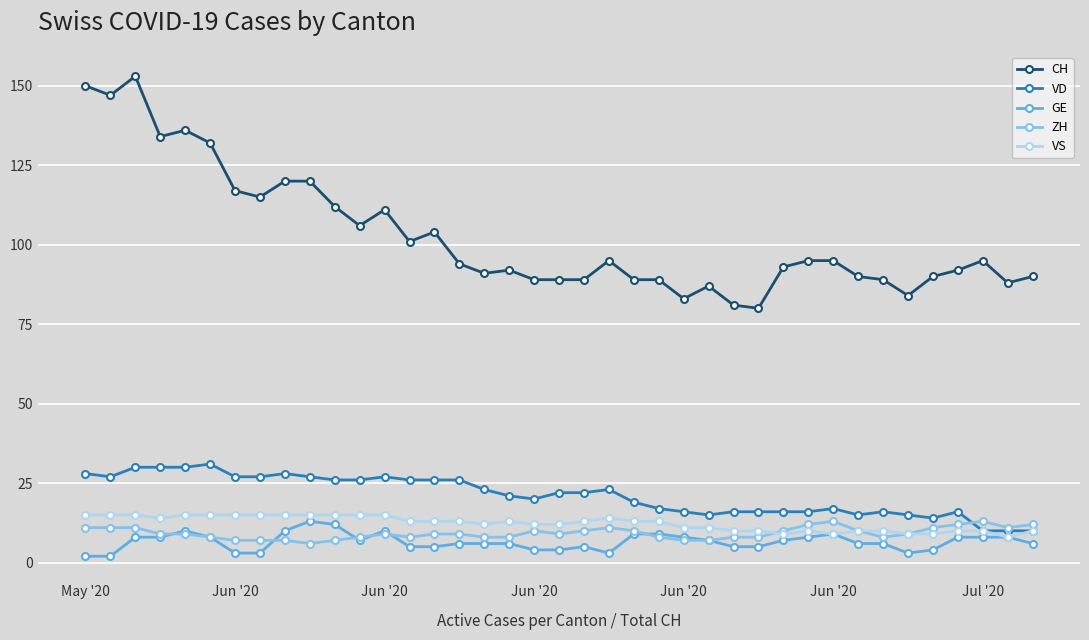

What is the average value of the GE series?

7